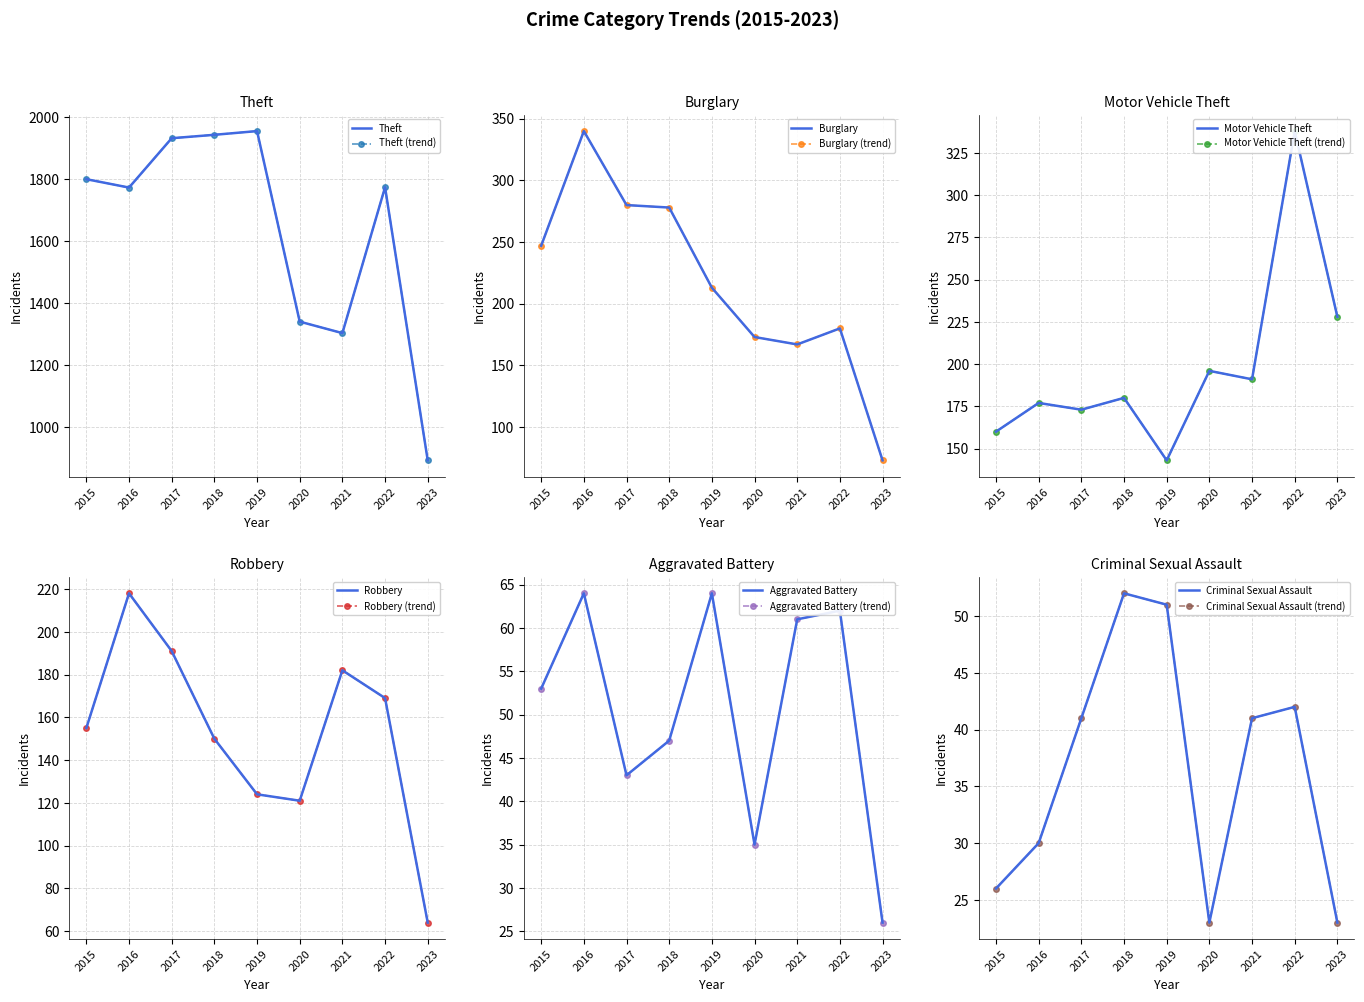

Where is the first local minimum for Theft?

2016